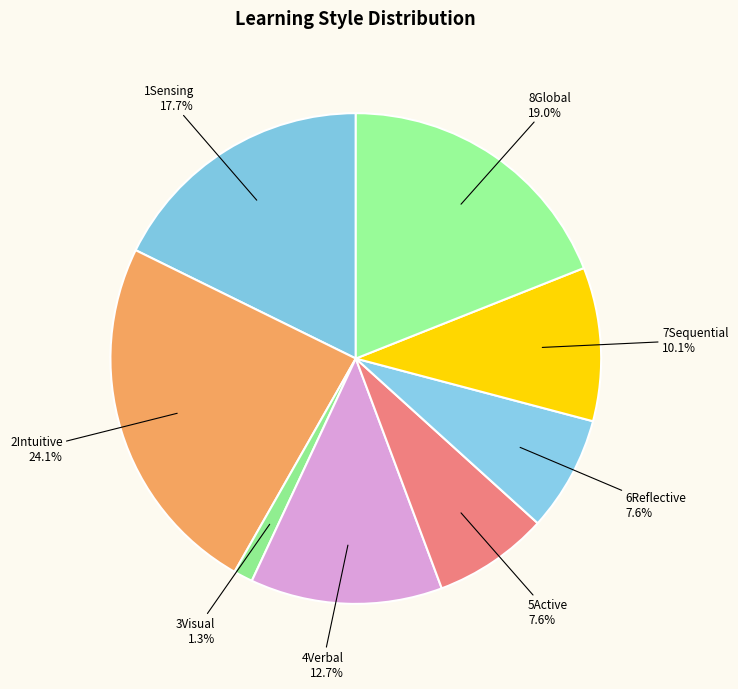

To the nearest percent, what percentage of the pie is 7Sequential?

10%